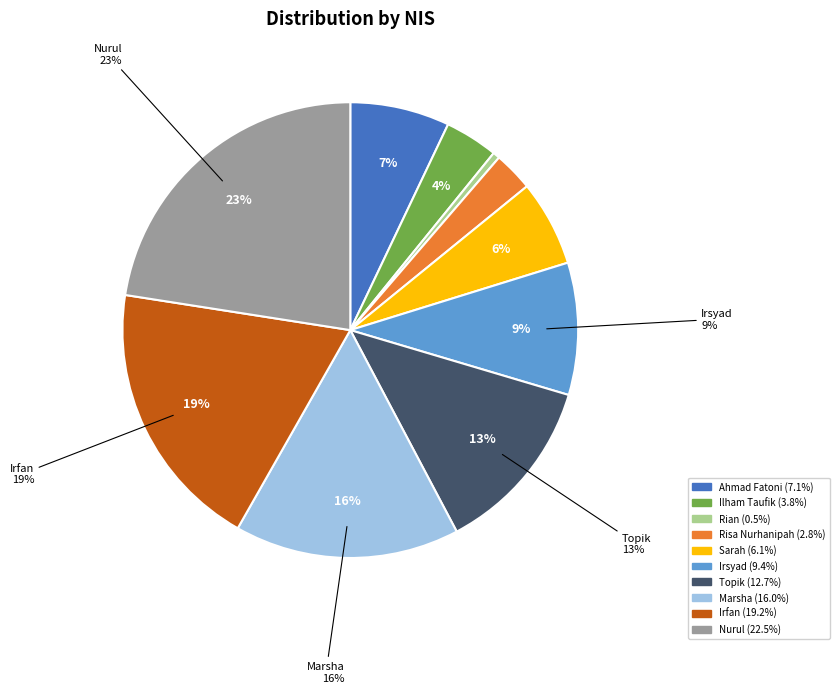

To the nearest percent, what portion does Irfan represent?

19%